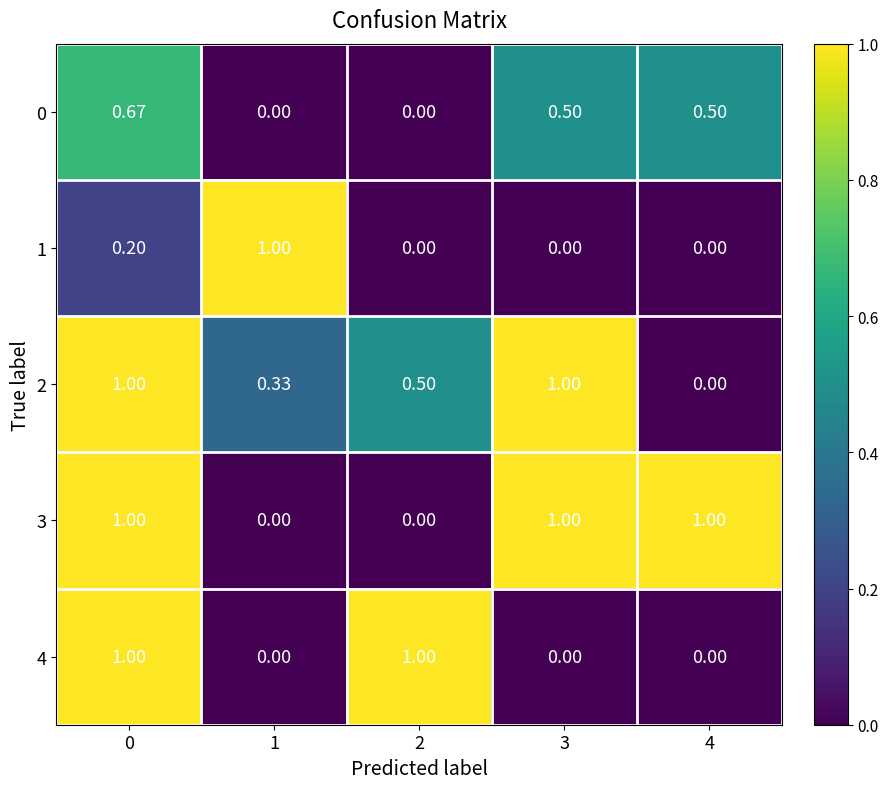

Is the value of 4 at 4 greater than the value of 3 at 0?

No